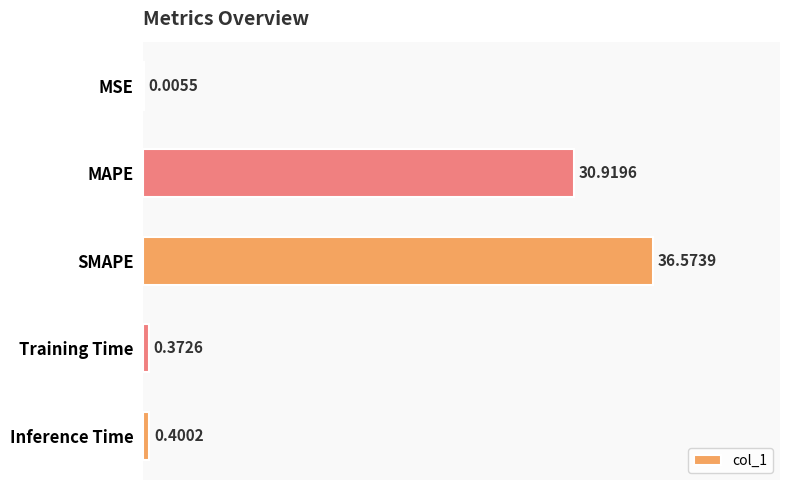

What is the sum of all values?

68.3